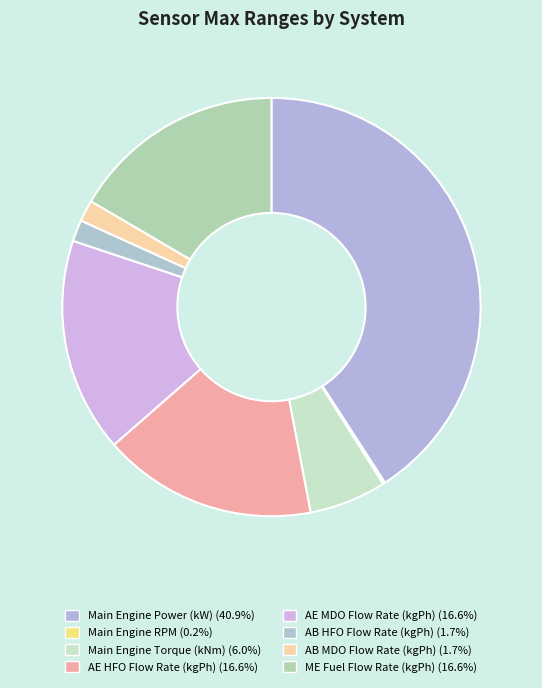

Which category has the smallest portion of the pie?

Main Engine RPM